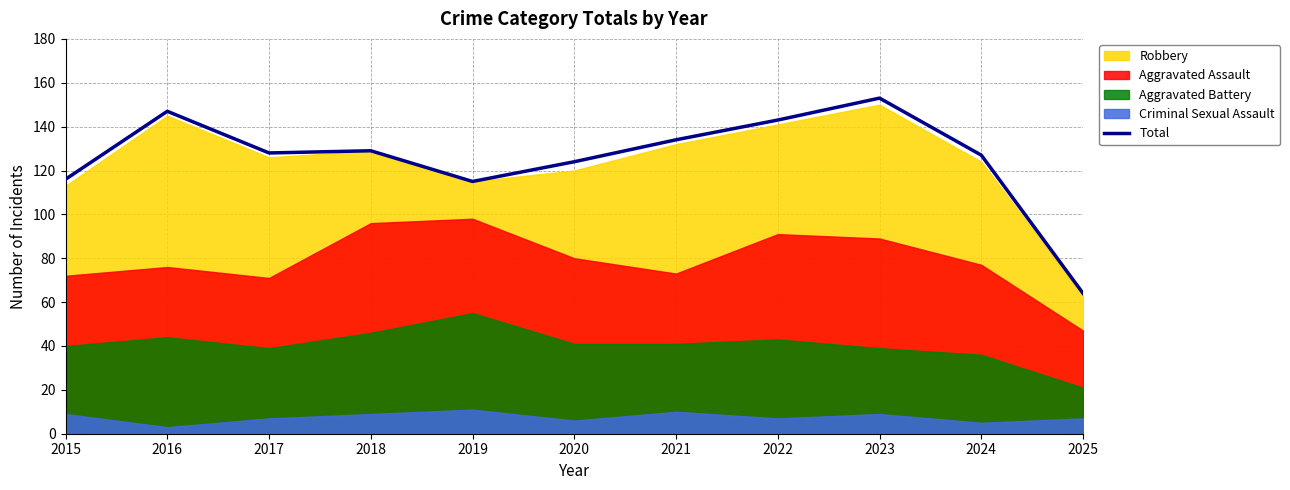

Does the chart display data point markers on the line(s)?

No